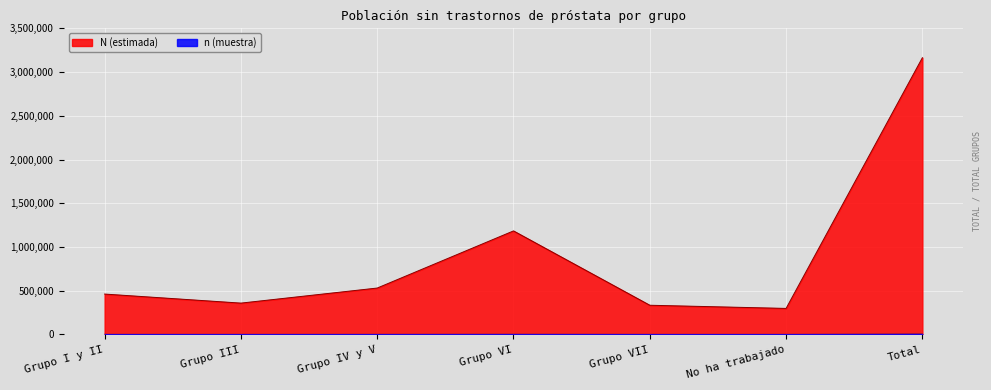

In N (estimada), how many points are higher than both neighbors (excluding endpoints)?

1